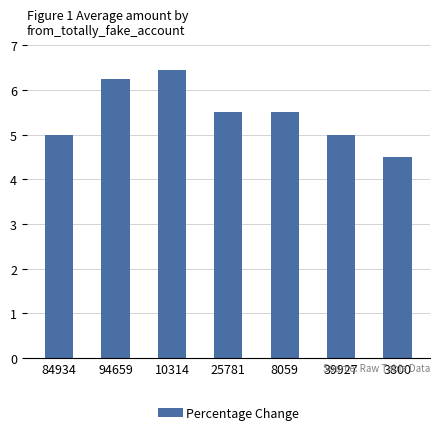

What position from the right is 39927?

2